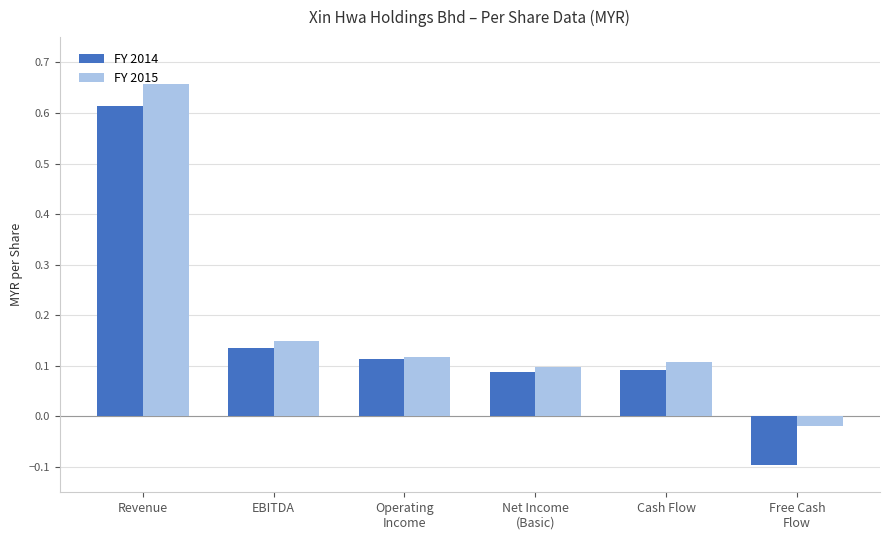

What is the difference between the FY 2015 values at Revenue and Cash Flow?

0.5